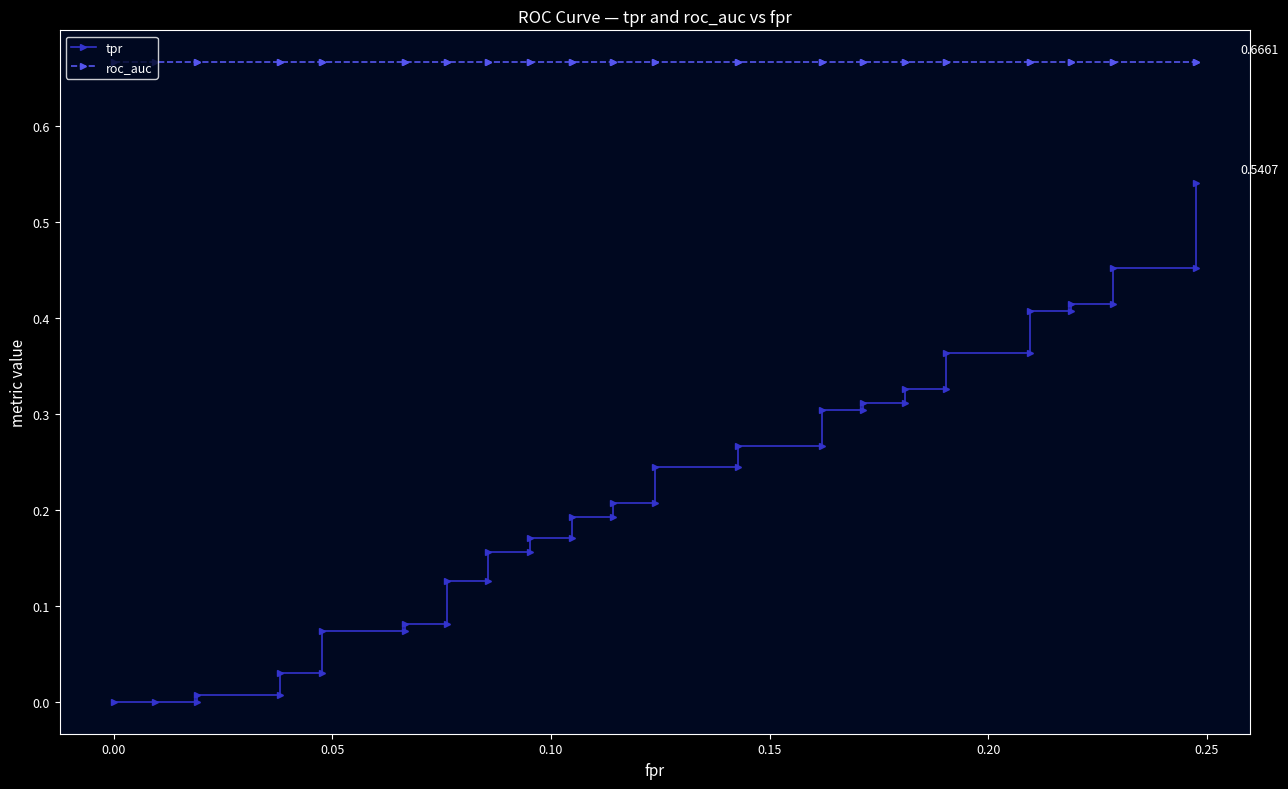

True or false: roc_auc and tpr cross at least once.

False